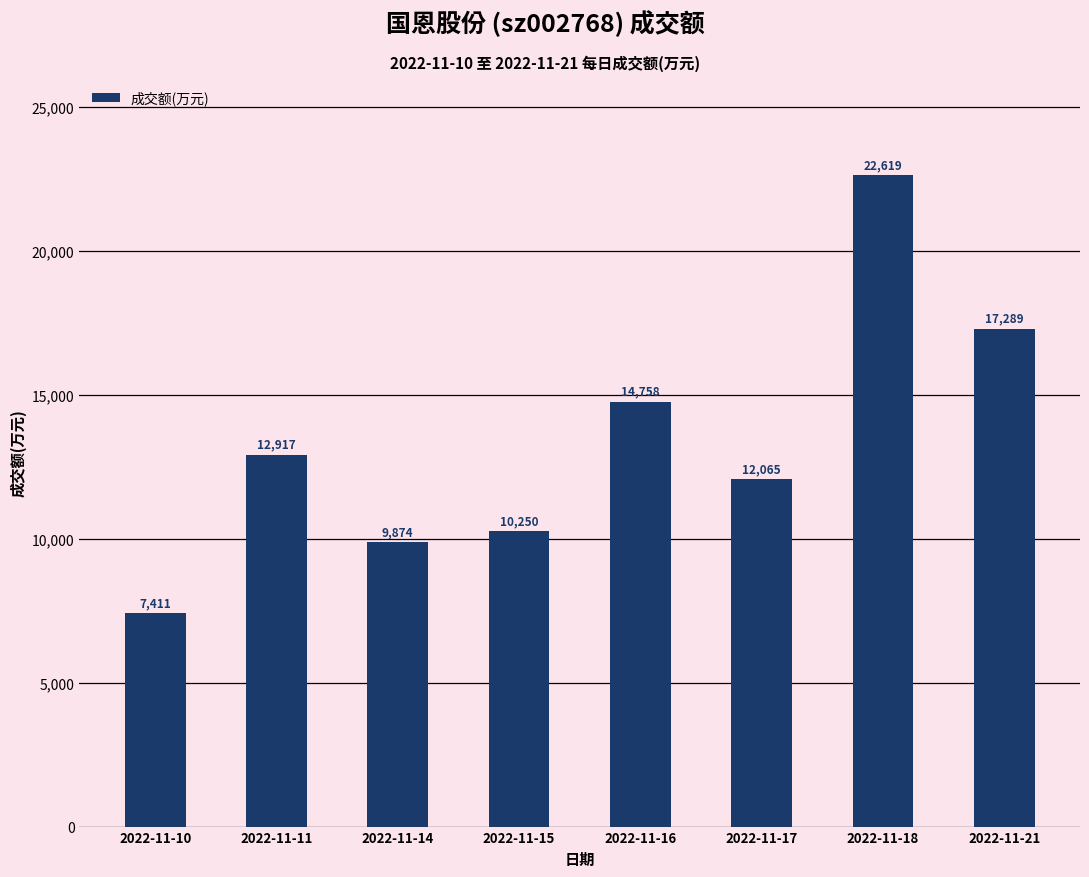

What is the greatest value displayed?

22619